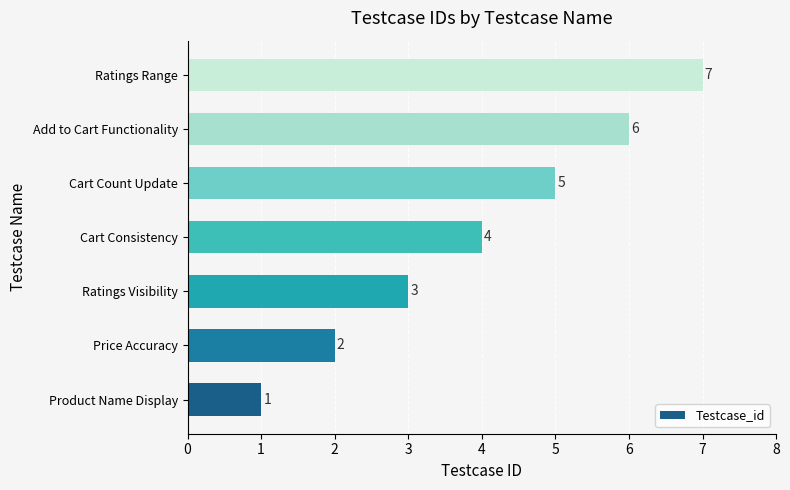

Count the values in the range 2 to 6.

5